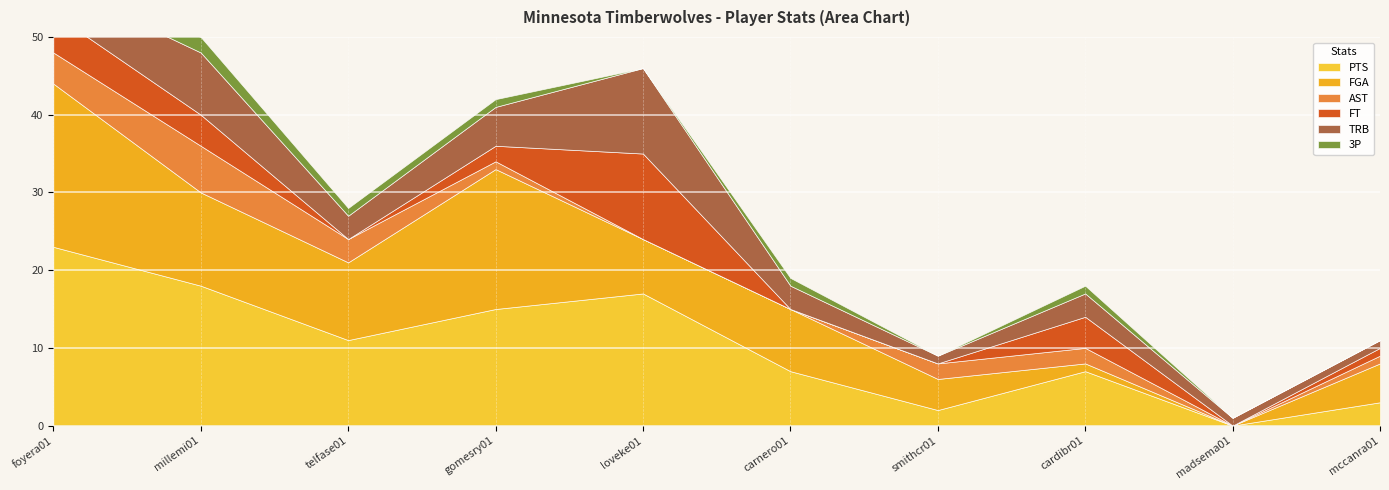

How many intersections are there between TRB and AST?

2